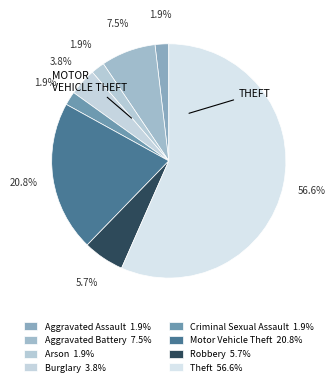

Does any single category account for the majority?

Yes